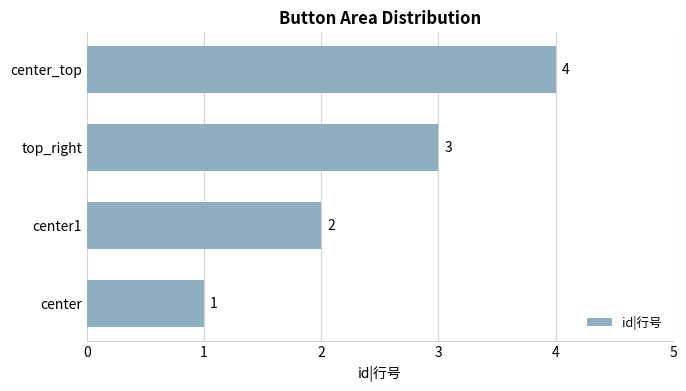

Rank the categories by value from lowest to highest.

center, center1, top_right, center_top